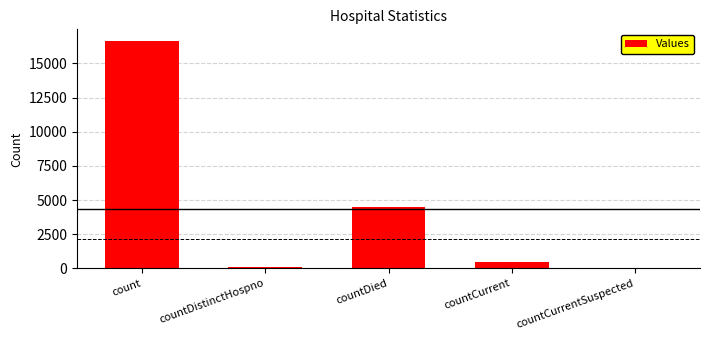

How many distinct data groups are displayed?

1